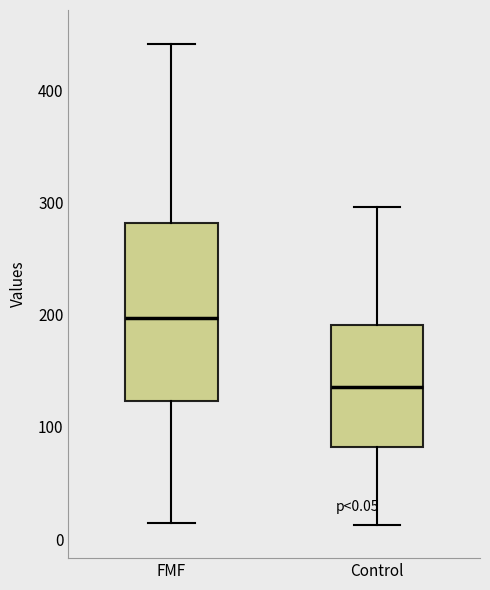

Which box is the tallest, from its lower edge to its upper edge?

FMF